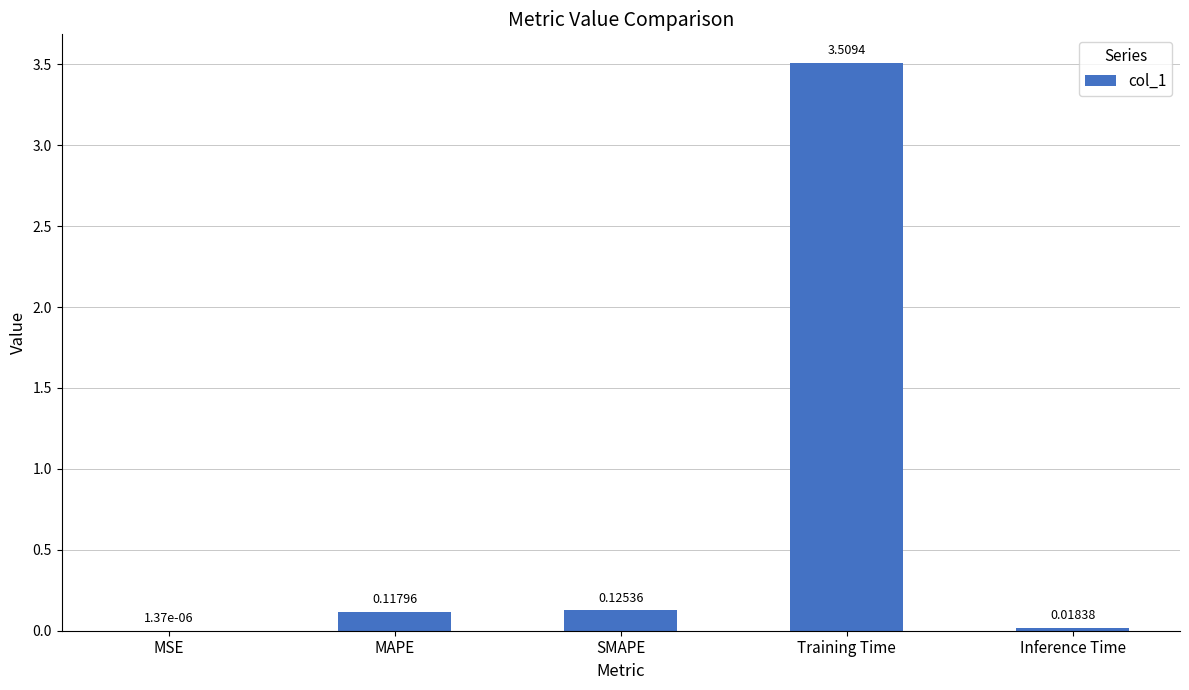

Are the bars horizontal?

No